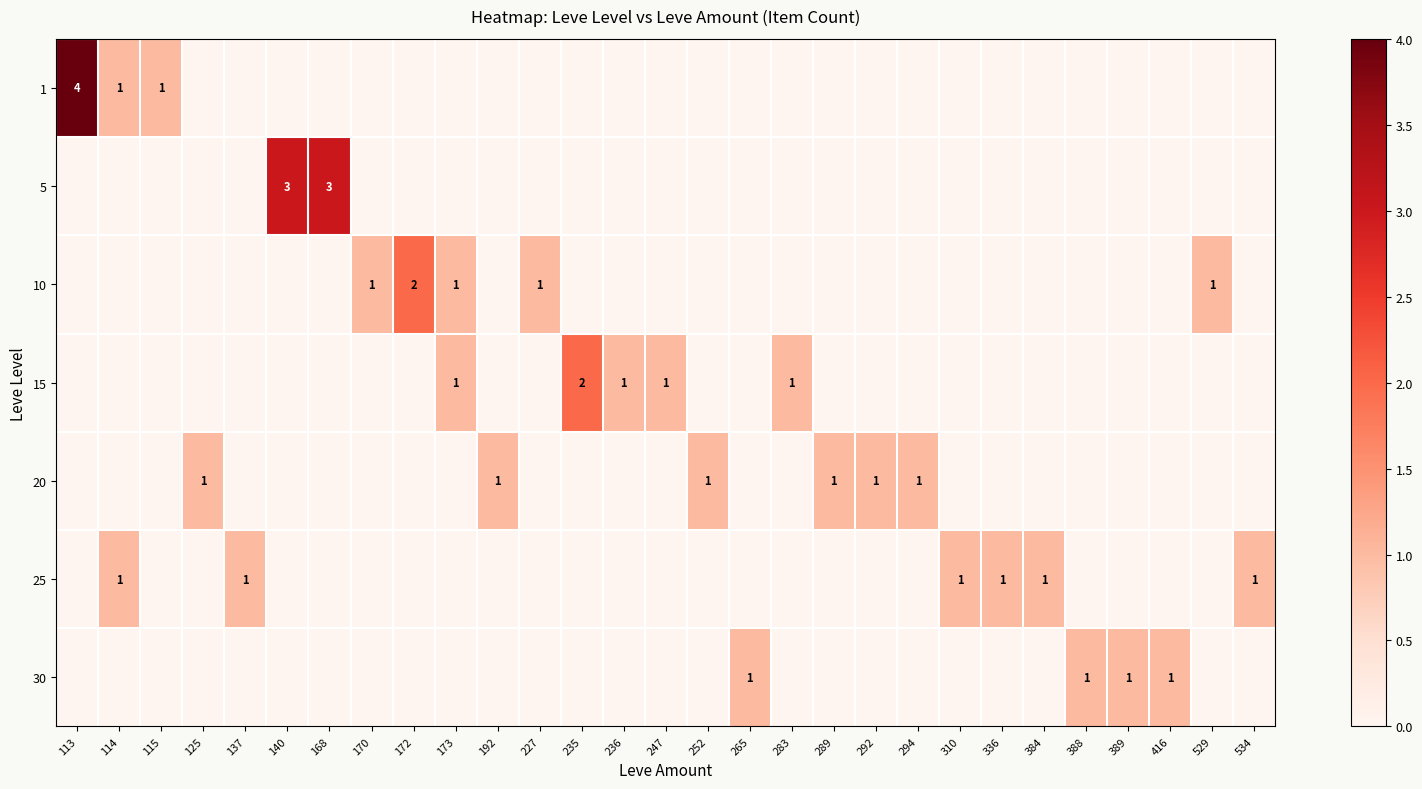

The value of 20 at 125 is 1. True or false?

True